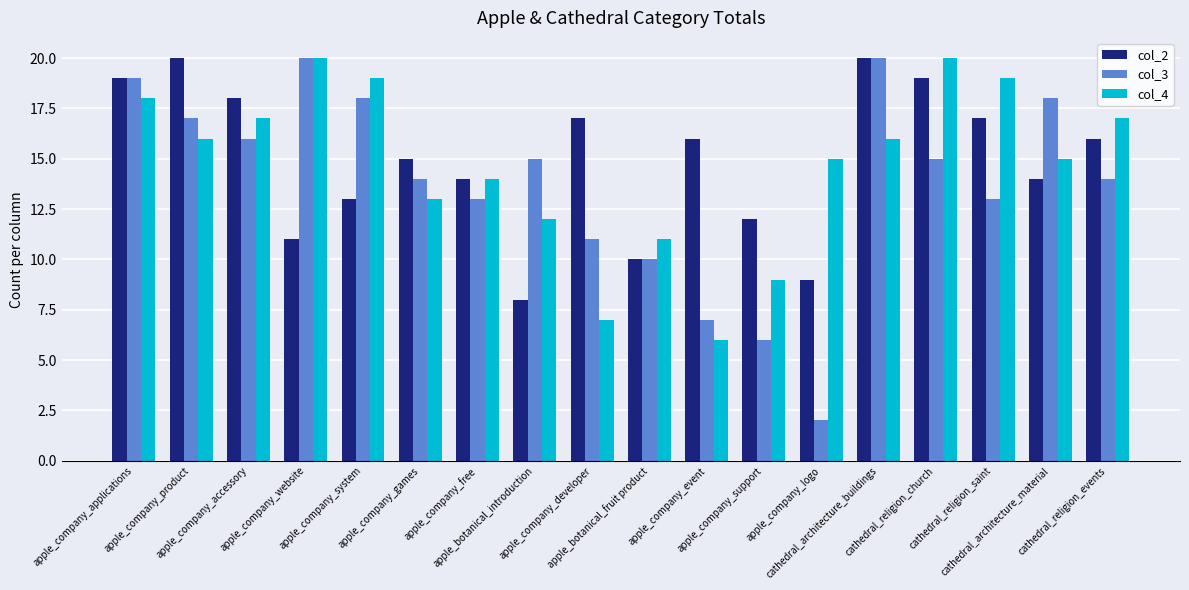

The col_4 series shows 16 at cathedral_architecture_buildings. True or false?

True